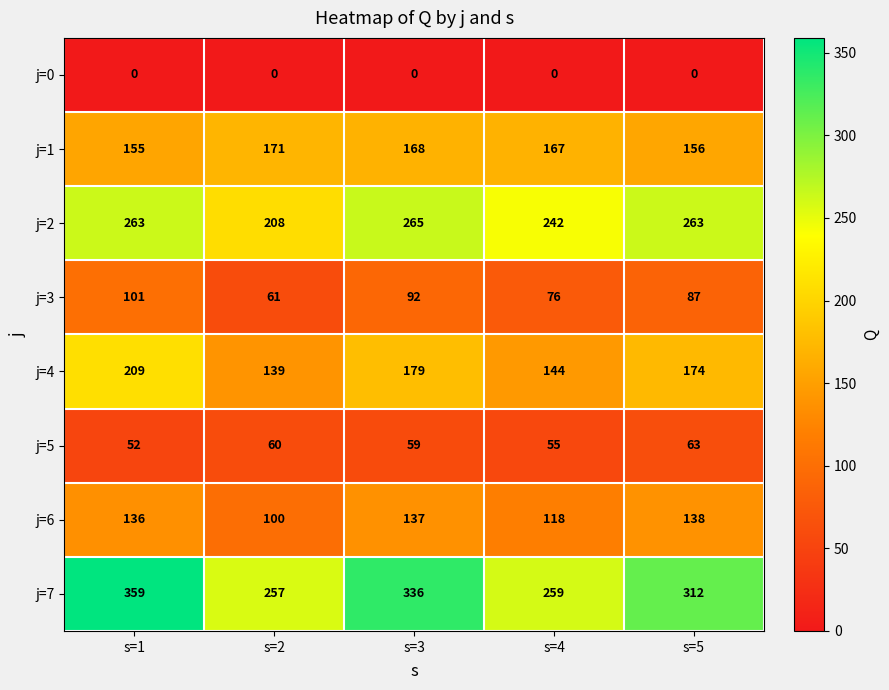

Read the j=3 value at s=4, to the nearest 10.

80